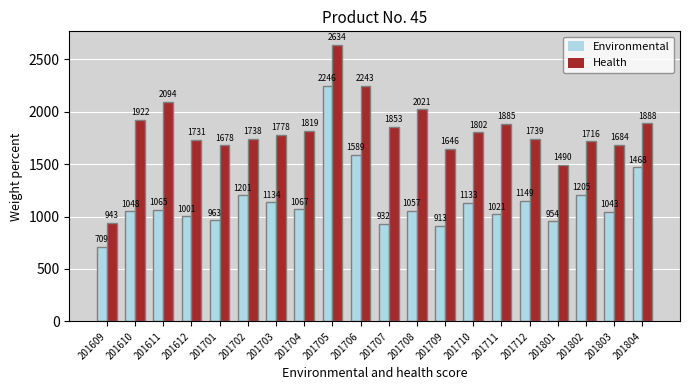

What are all the series names shown in the legend?

Environmental, Health